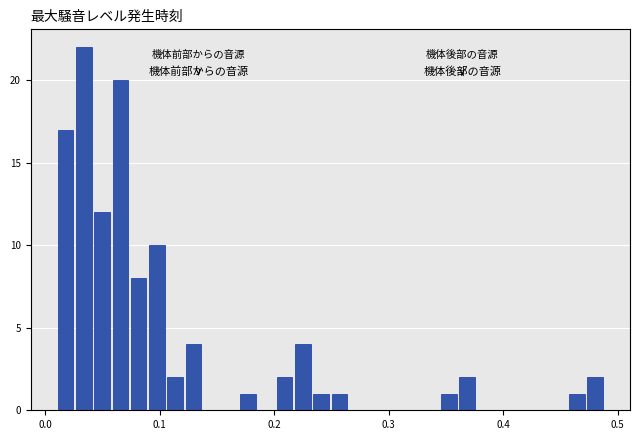

Read against the x-axis, roughly where is the centre of the tallest bar?

0.03